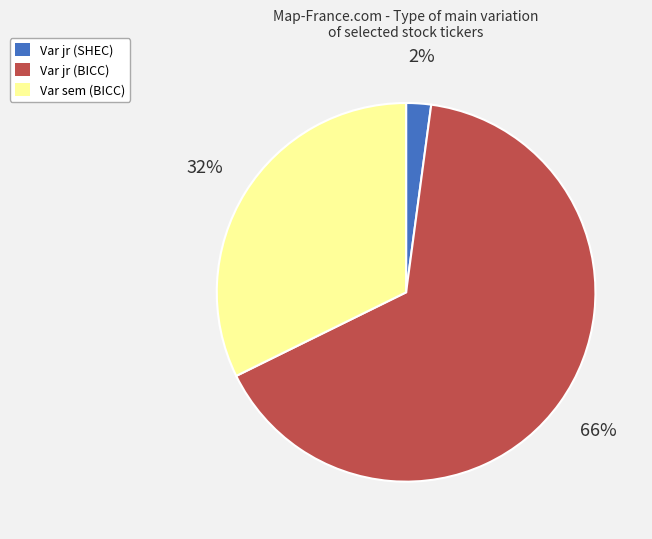

To the nearest percent, what is the combined percentage of Var sem (BICC) and Var jr (BICC)?

98%